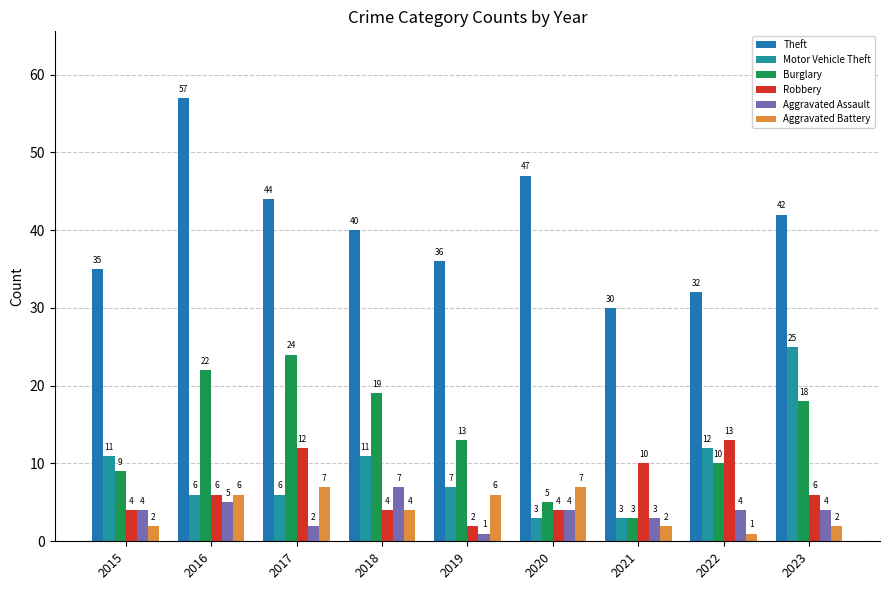

Between 2020 and 2021, which series saw the biggest shift?

Theft